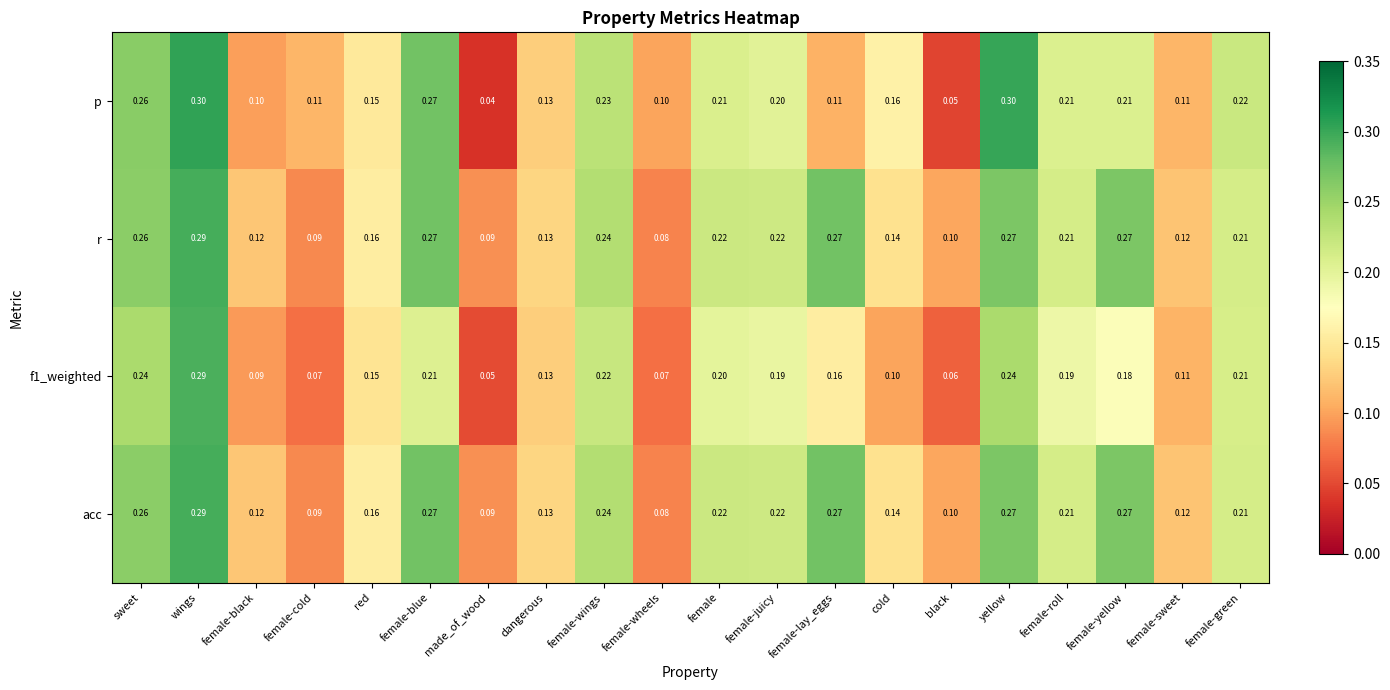

How many categories are shown in the chart?

20